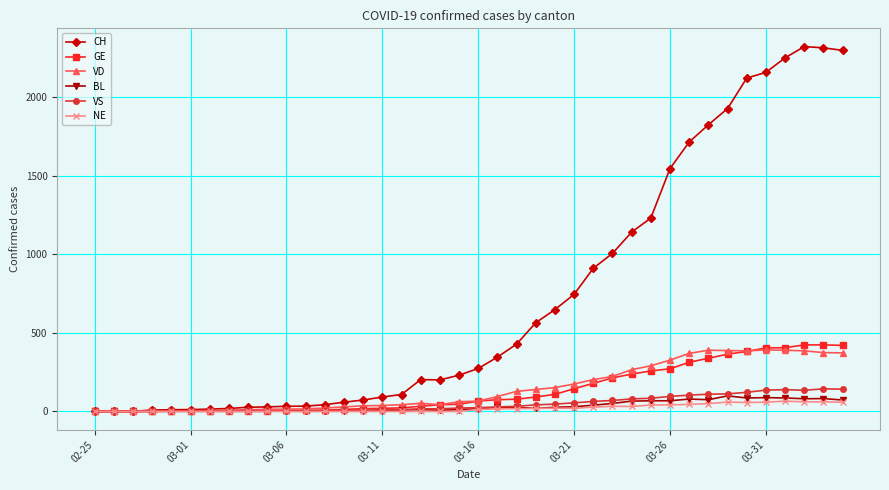

How many values in the GE series are below 66?

20